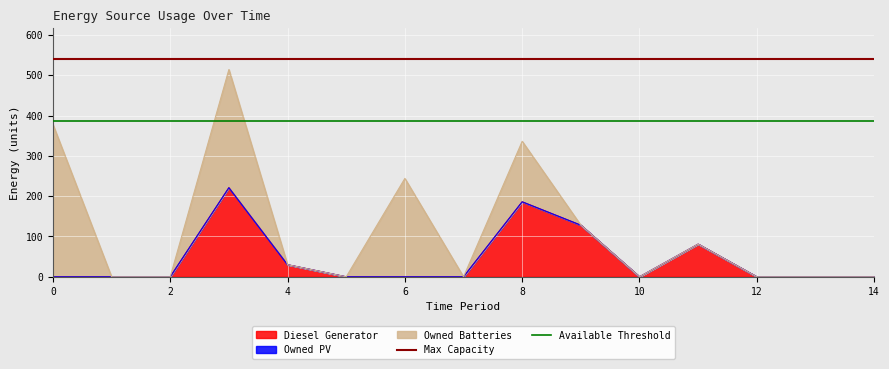

Does the chart display data point markers on the line(s)?

No